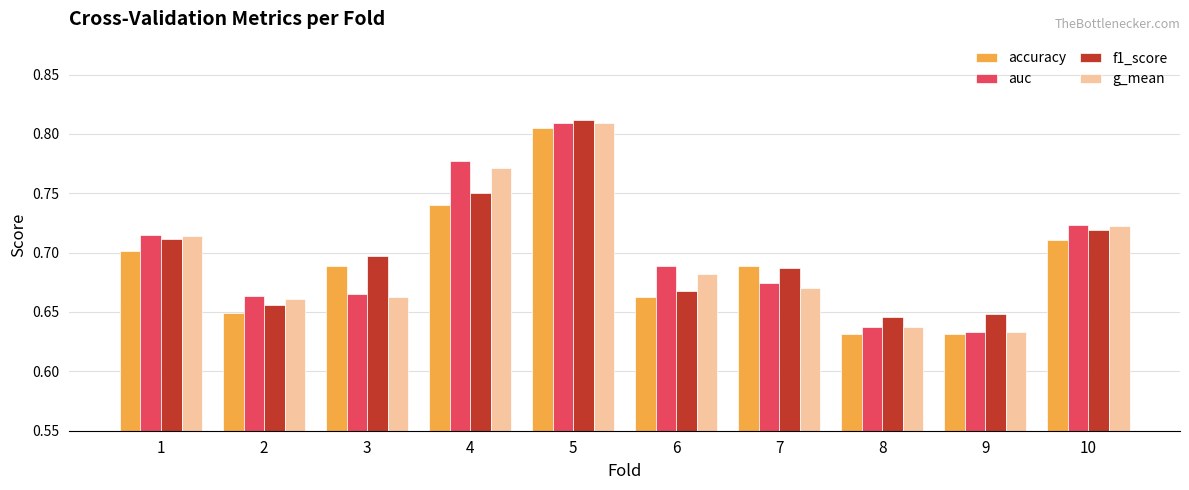

How many f1_score values are between 0 and 1?

10